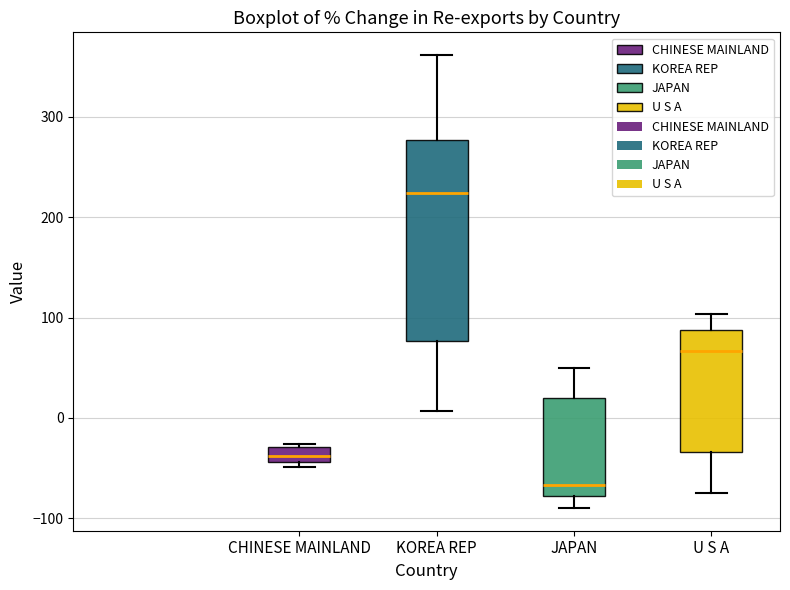

Which box has the lowest median line?

JAPAN